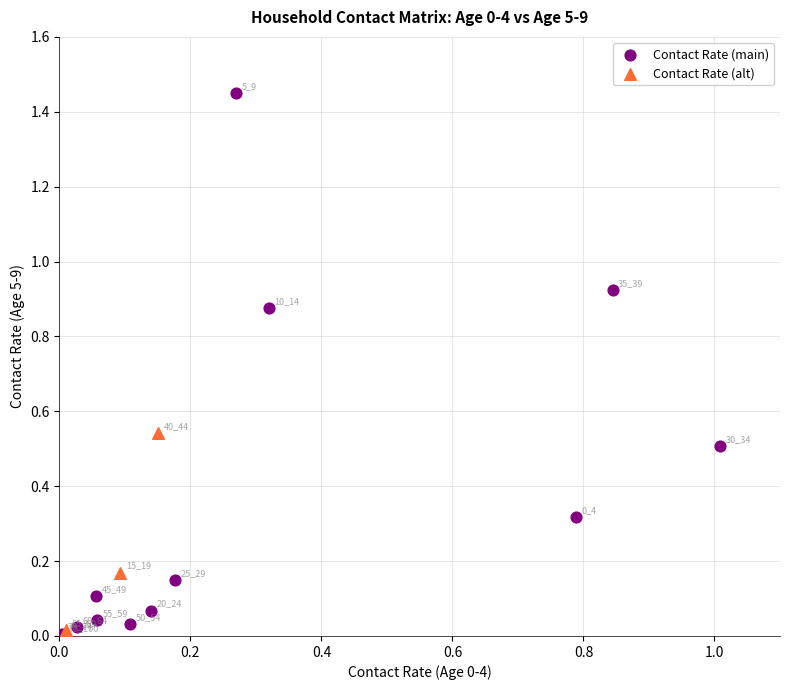

Which series has the largest Y range (max minus min)?

Contact Rate (main)